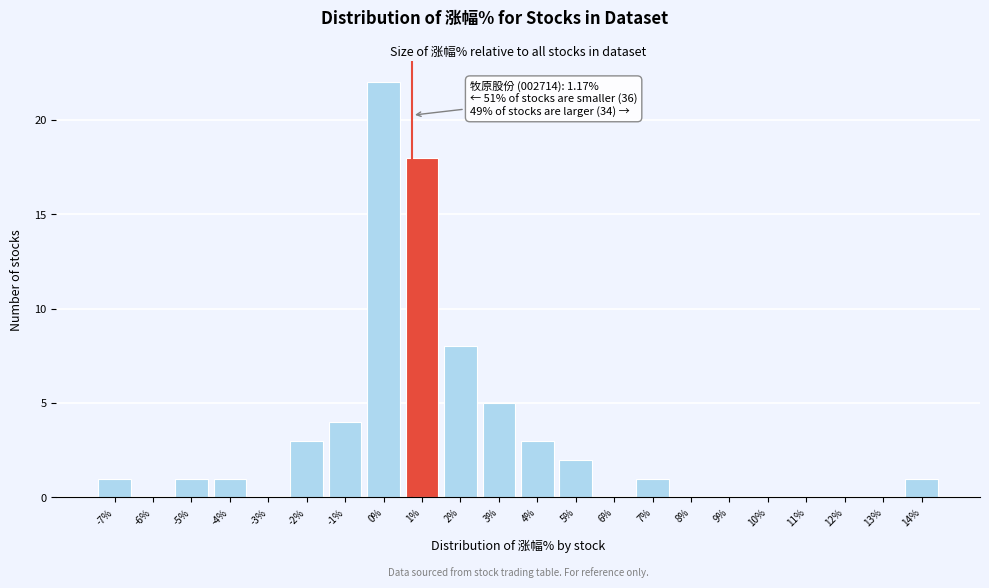

Reading left to right, list all the values displayed in this chart.

-7%=1	-6%=0	-5%=1	-4%=1	-3%=0	-2%=3	-1%=4	0%=22	1%=18	2%=8	3%=5	4%=3	5%=2	6%=0	7%=1	8%=0	9%=0	10%=0	11%=0	12%=0	13%=0	14%=1